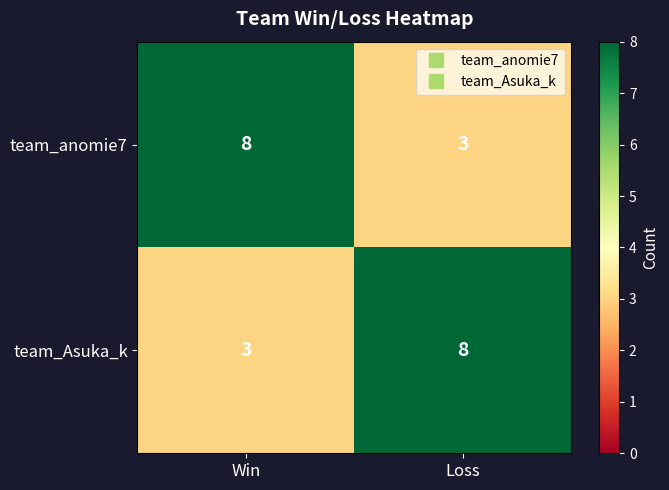

At which label is team_anomie7 closest to 5?

Loss